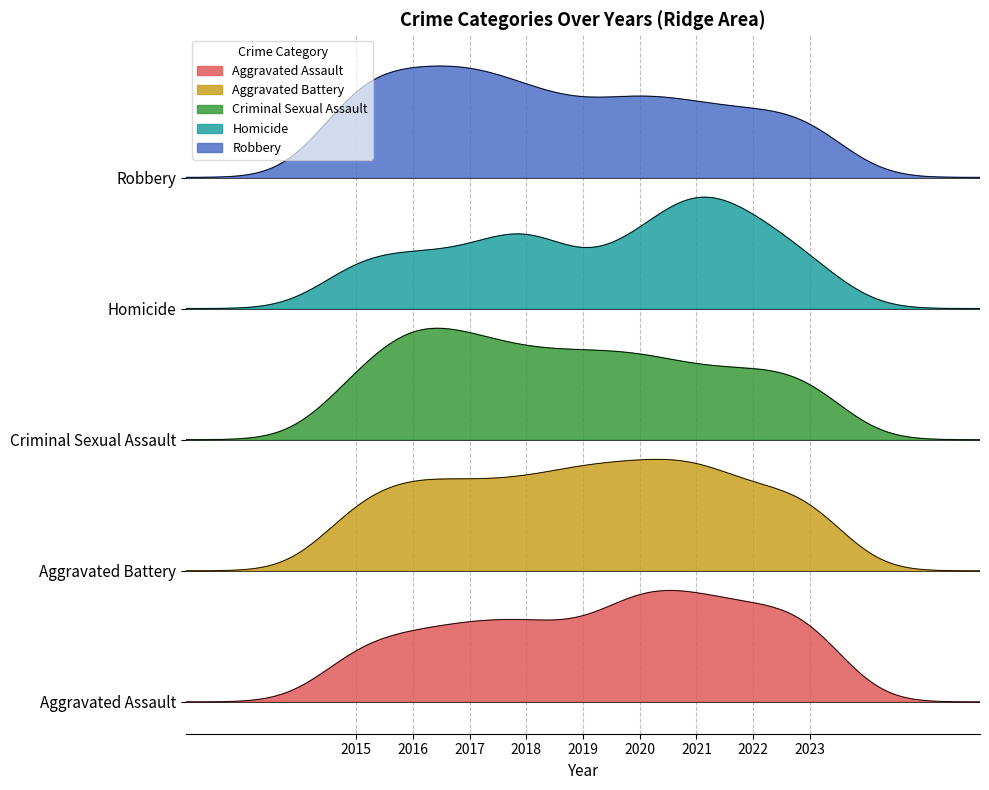

Which category has the highest value across all series?

2021